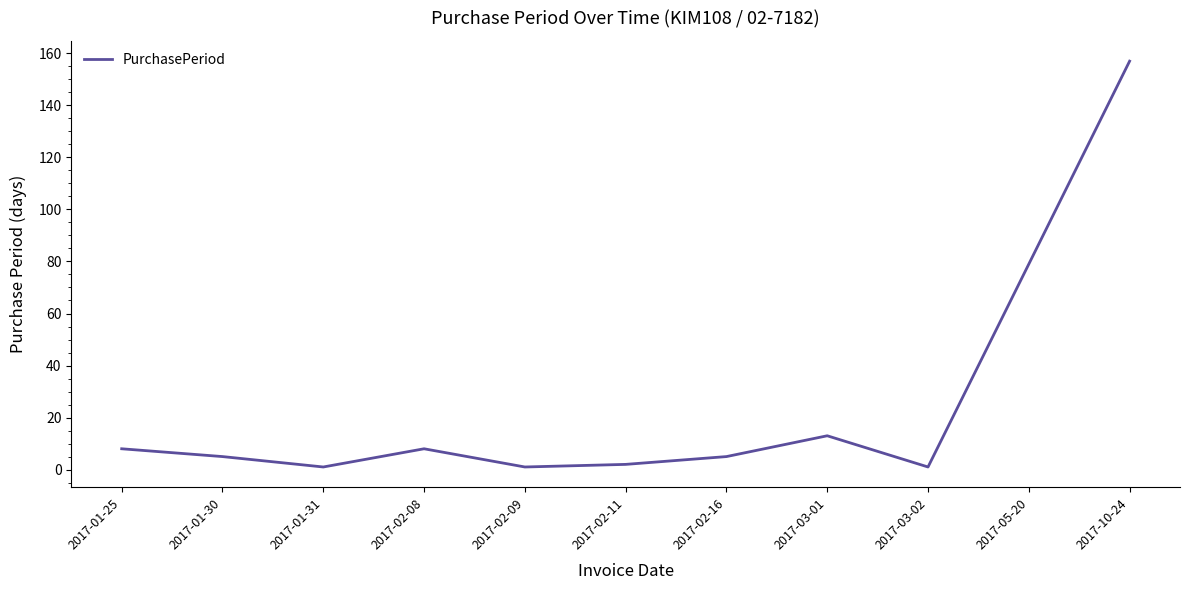

Which label corresponds to the largest value in the chart?

2017-10-24